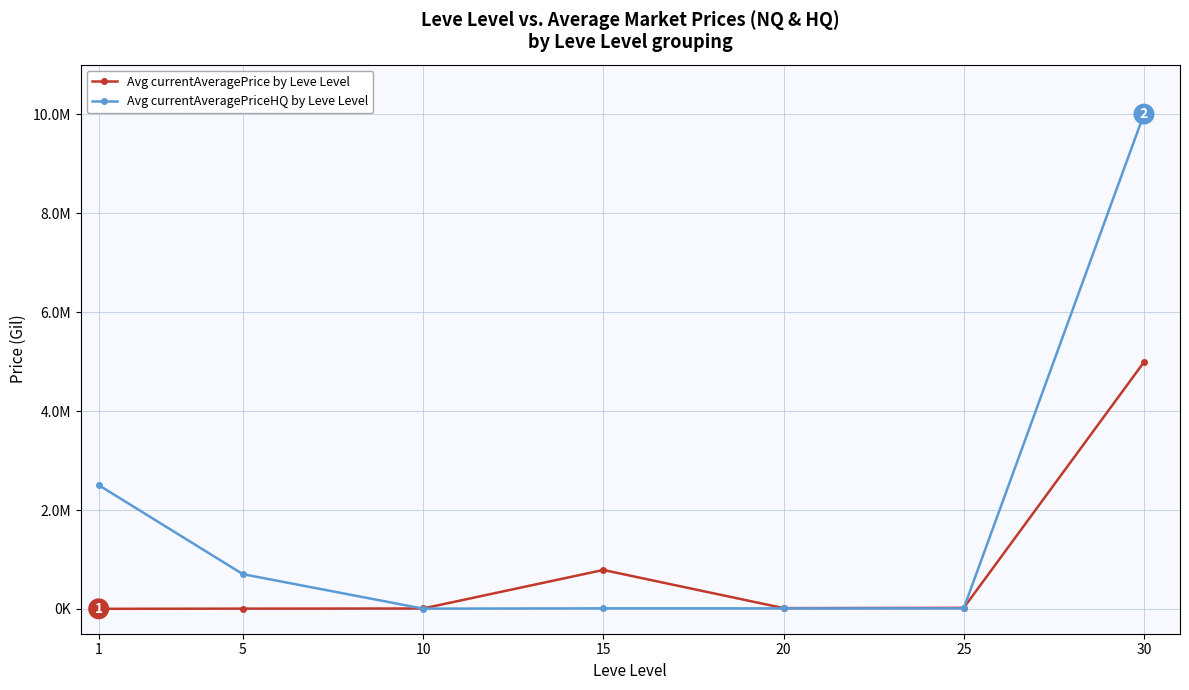

True or false: Avg currentAveragePriceHQ by Leve Level and Avg currentAveragePrice by Leve Level cross at least once.

True